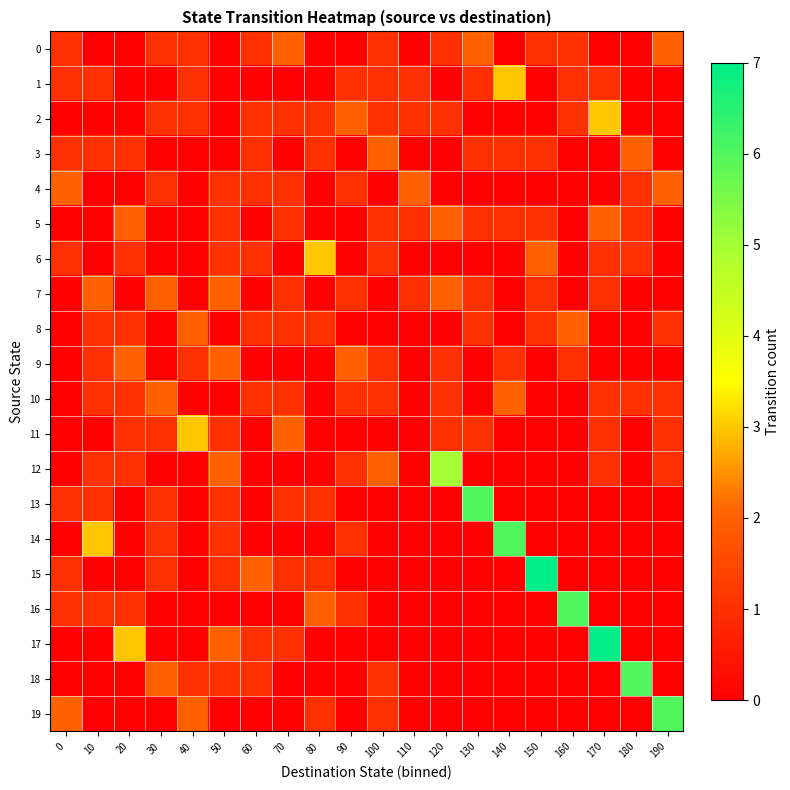

What is the spread (max minus min) of values at 60?

2